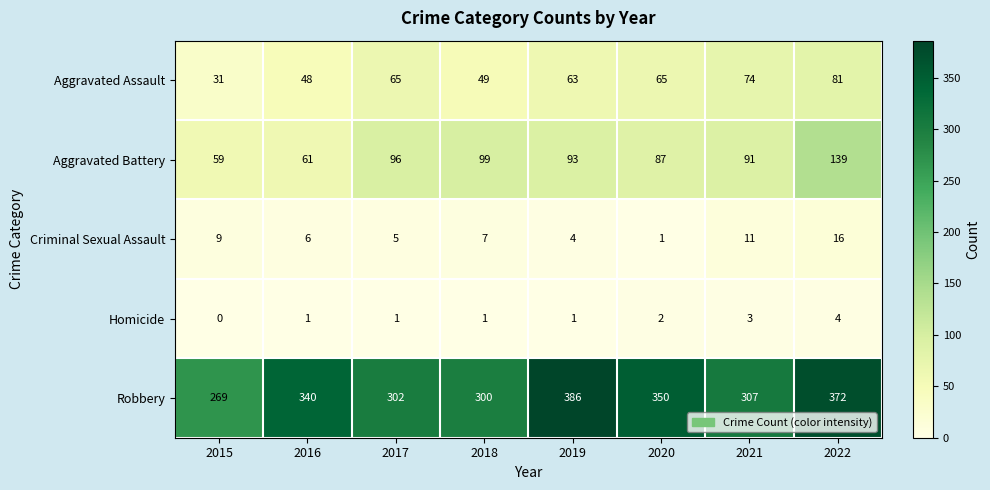

At which label is Homicide closest to 2?

2020